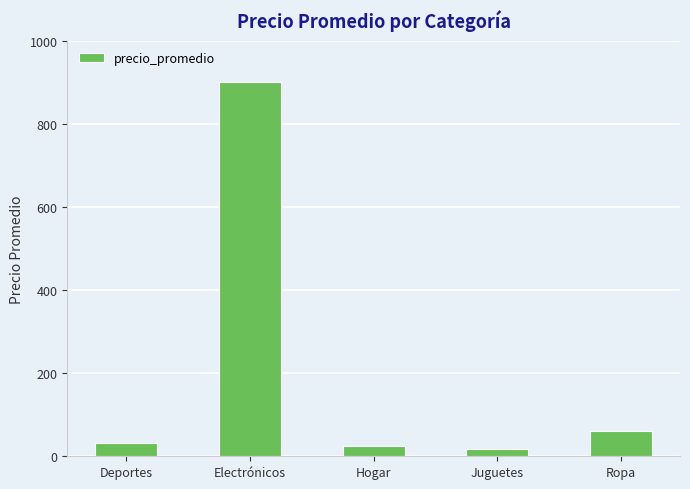

The chart shows a value of 32.5 at Deportes. True or false?

True